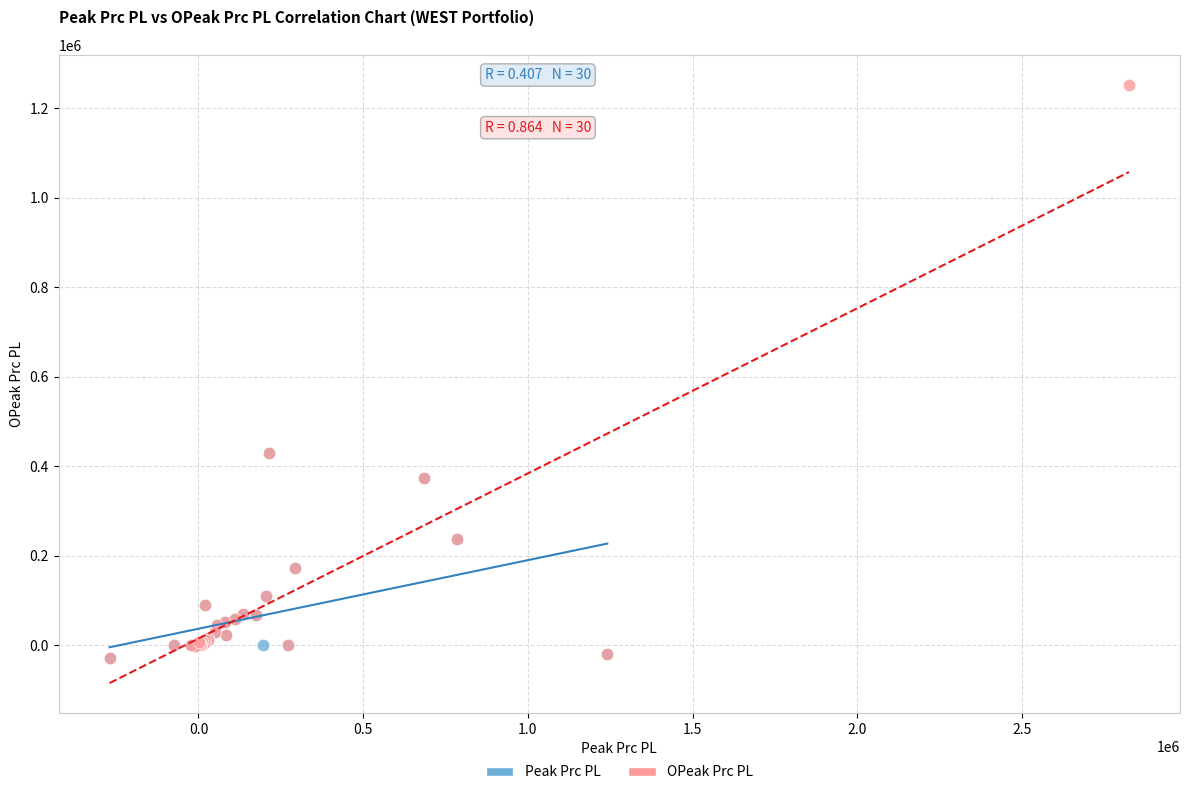

Which series has the largest Y range (max minus min)?

OPeak Prc PL